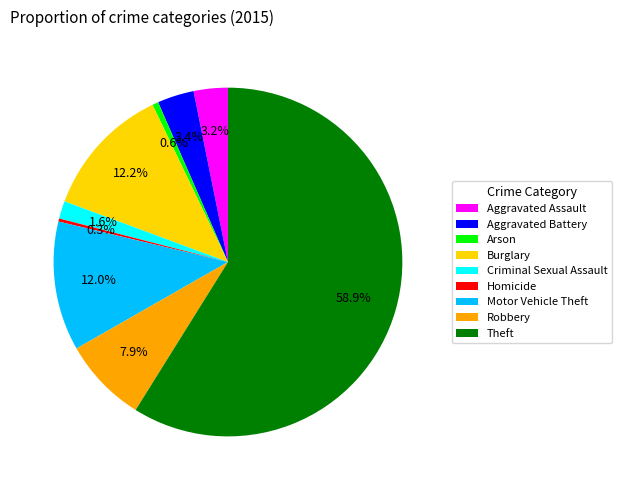

Is the sum of Criminal Sexual Assault and Aggravated Assault greater than half?

No